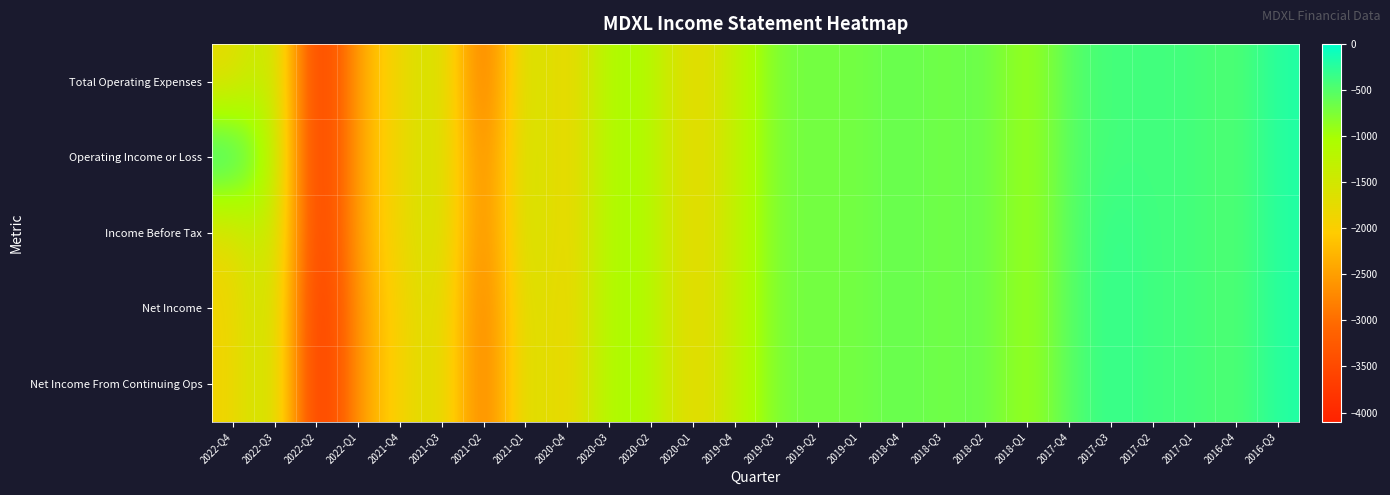

Reading right to left, what are all the values shown in this chart?

Total Operating Expenses: 2016-Q3=-200	2016-Q4=-500	2017-Q1=-400	2017-Q2=-400	2017-Q3=-400	2017-Q4=-500	2018-Q1=-1000	2018-Q2=-600	2018-Q3=-700	2018-Q4=-600	2019-Q1=-700	2019-Q2=-700	2019-Q3=-700	2019-Q4=-1300	2020-Q1=-1900	2020-Q2=-1100	2020-Q3=-1000	2020-Q4=-2000	2021-Q1=-1300	2021-Q2=-3200	2021-Q3=-1400	2021-Q4=-1800	2022-Q1=-2400	2022-Q2=-4000	2022-Q3=-1100	2022-Q4=-1800
Operating Income or Loss: 2016-Q3=-200	2016-Q4=-500	2017-Q1=-400	2017-Q2=-400	2017-Q3=-400	2017-Q4=-500	2018-Q1=-1000	2018-Q2=-600	2018-Q3=-700	2018-Q4=-600	2019-Q1=-700	2019-Q2=-700	2019-Q3=-700	2019-Q4=-1300	2020-Q1=-1900	2020-Q2=-1100	2020-Q3=-1000	2020-Q4=-2000	2021-Q1=-1300	2021-Q2=-3000	2021-Q3=-1400	2021-Q4=-1800	2022-Q1=-2400	2022-Q2=-4000	2022-Q3=-1100	2022-Q4=0
Income Before Tax: 2016-Q3=-200	2016-Q4=-500	2017-Q1=-400	2017-Q2=-400	2017-Q3=-300	2017-Q4=-500	2018-Q1=-1000	2018-Q2=-600	2018-Q3=-700	2018-Q4=-600	2019-Q1=-700	2019-Q2=-700	2019-Q3=-700	2019-Q4=-1300	2020-Q1=-1900	2020-Q2=-1100	2020-Q3=-1000	2020-Q4=-2000	2021-Q1=-1300	2021-Q2=-3000	2021-Q3=-1400	2021-Q4=-1800	2022-Q1=-2400	2022-Q2=-4000	2022-Q3=-1100	2022-Q4=-1800
Net Income: 2016-Q3=-200	2016-Q4=-500	2017-Q1=-400	2017-Q2=-400	2017-Q3=-300	2017-Q4=-500	2018-Q1=-1000	2018-Q2=-600	2018-Q3=-700	2018-Q4=-600	2019-Q1=-700	2019-Q2=-700	2019-Q3=-700	2019-Q4=-1300	2020-Q1=-1900	2020-Q2=-1100	2020-Q3=-1000	2020-Q4=-2000	2021-Q1=-1400	2021-Q2=-3100	2021-Q3=-1500	2021-Q4=-1900	2022-Q1=-2500	2022-Q2=-4100	2022-Q3=-1200	2022-Q4=-1900
Net Income From Continuing Ops: 2016-Q3=-200	2016-Q4=-500	2017-Q1=-400	2017-Q2=-400	2017-Q3=-300	2017-Q4=-500	2018-Q1=-1000	2018-Q2=-600	2018-Q3=-700	2018-Q4=-600	2019-Q1=-700	2019-Q2=-700	2019-Q3=-700	2019-Q4=-1300	2020-Q1=-1900	2020-Q2=-1100	2020-Q3=-1000	2020-Q4=-2000	2021-Q1=-1400	2021-Q2=-3100	2021-Q3=-1500	2021-Q4=-1900	2022-Q1=-2500	2022-Q2=-4100	2022-Q3=-1200	2022-Q4=-1900